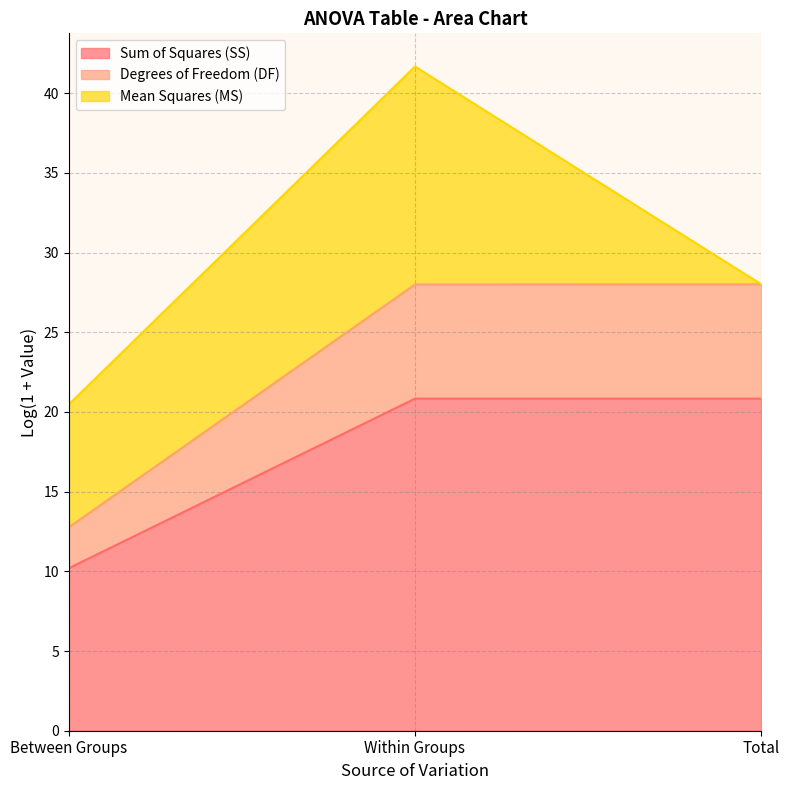

Is it true that Sum of Squares (SS) equals 5.1 at Between Groups?

False